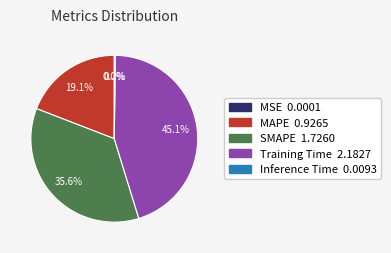

What is the largest slice in the pie chart?

Training Time